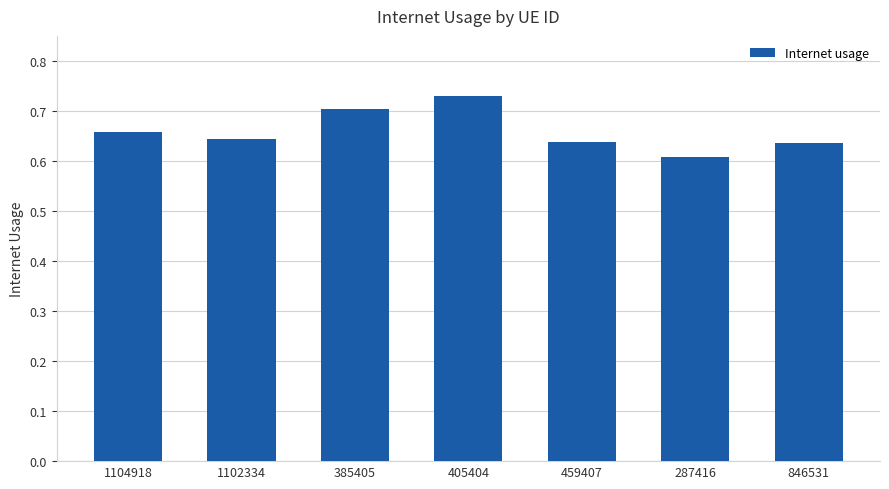

At which category does the chart reach its minimum across all series?

287416